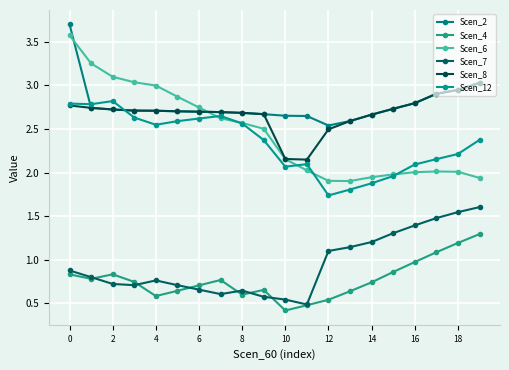

What is the smallest value displayed?

0.4